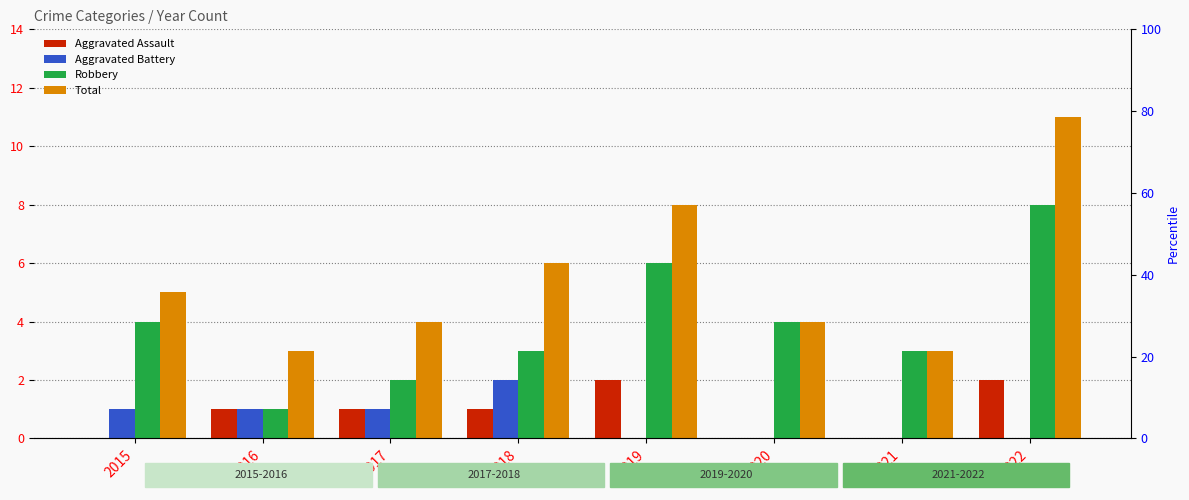

Between 2016 and 2022, which series saw the biggest shift?

Total